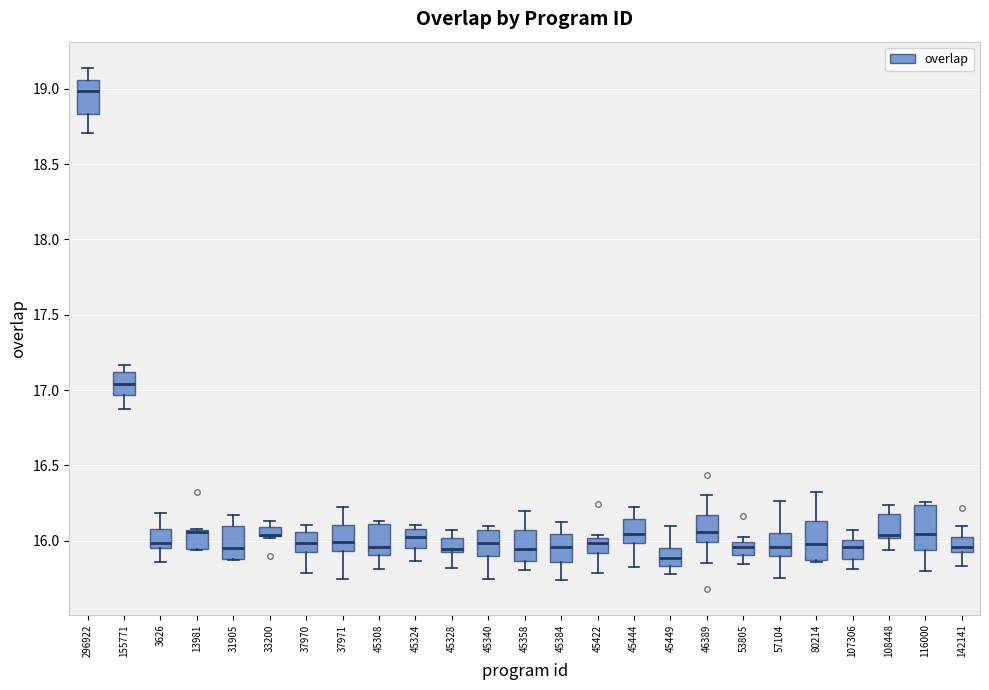

Where is the lower edge of the box at x = 57104 on the y-axis? The values are not printed on the chart, so give them approximately, as read against the axis.

15.90